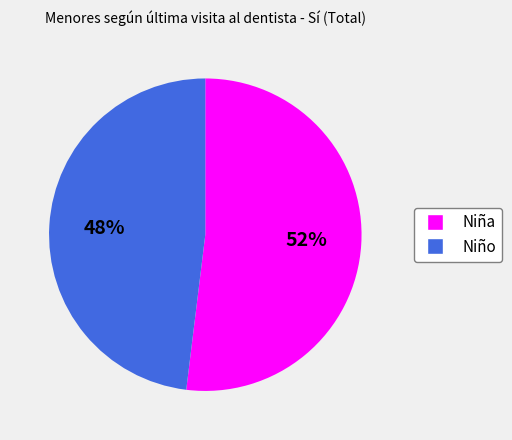

Which slice is the largest?

Niña